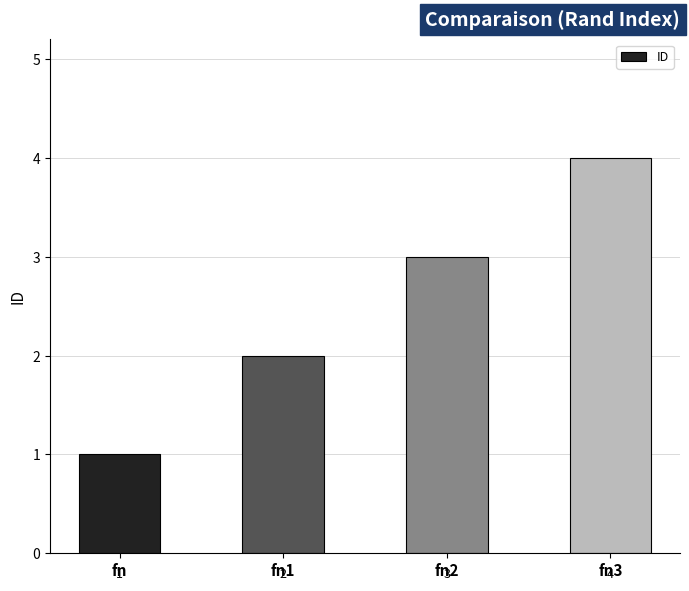

Are the bars grouped side by side (vs. stacked)?

No